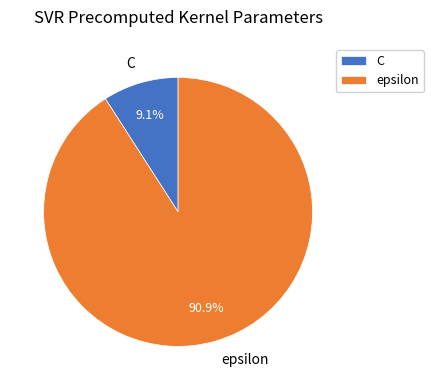

Count the number of slices in the pie.

2